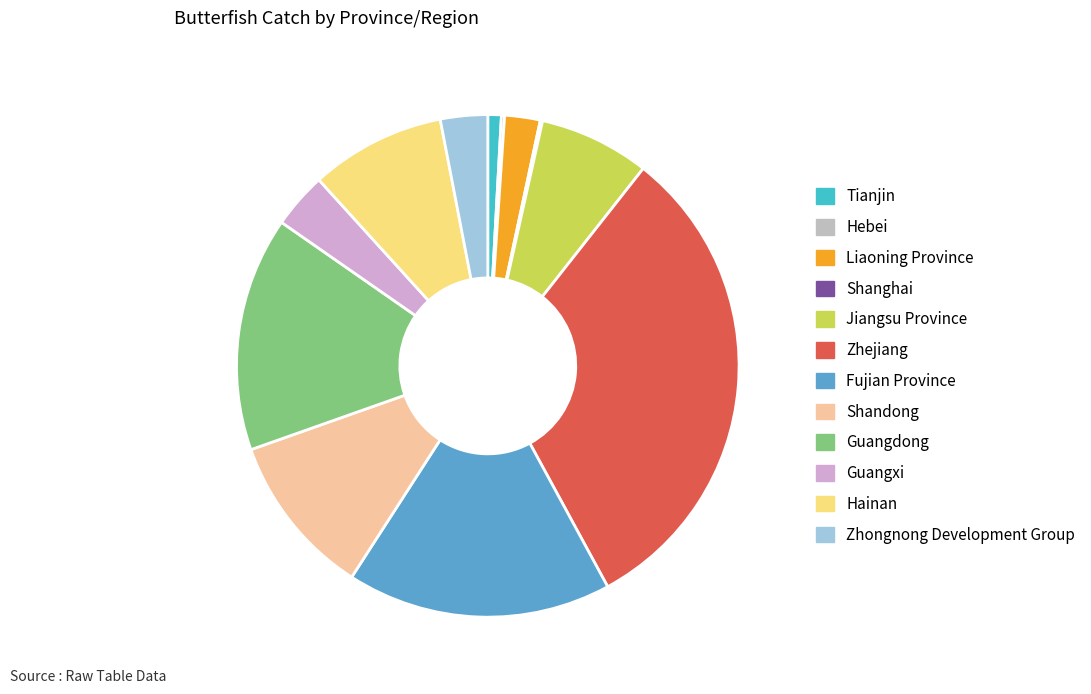

To the nearest percent, what is the difference between the Tianjin and Jiangsu Province slice percentages?

6%